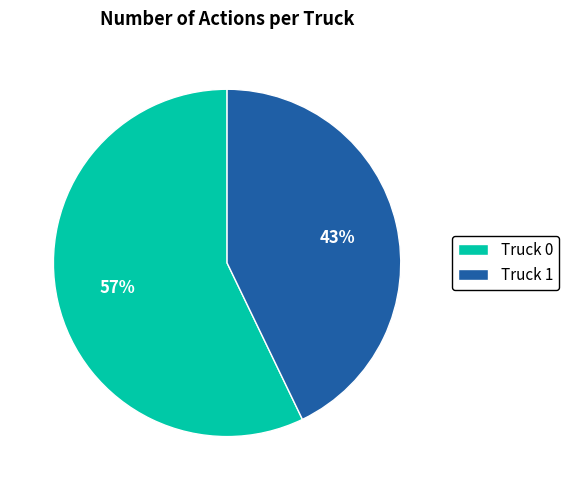

Rank the categories by value from highest to lowest.

Truck 0, Truck 1